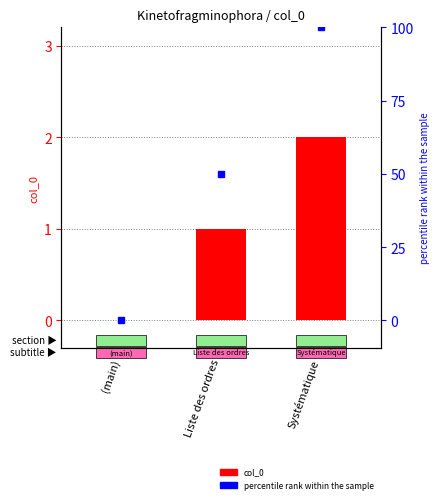

Which series has the largest range (max minus min)?

percentile rank within the sample